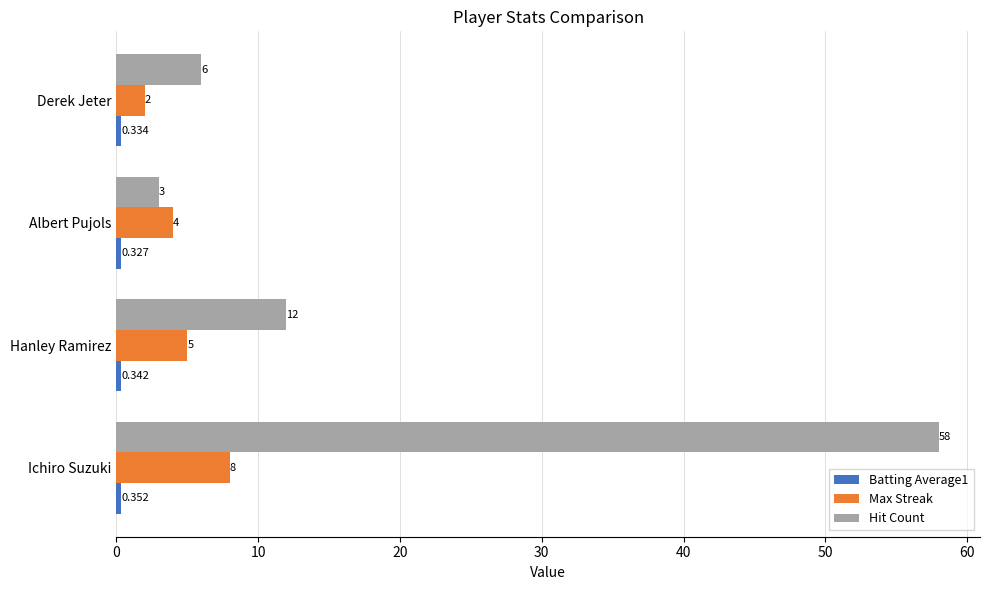

At which label is Max Streak closest to 5?

Hanley Ramirez